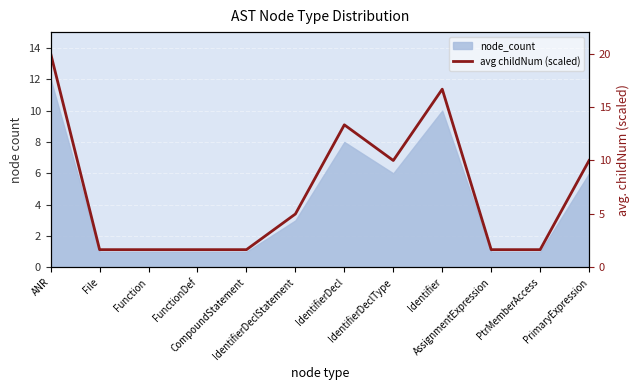

Between IdentifierDeclType and Identifier, which is larger?

Identifier